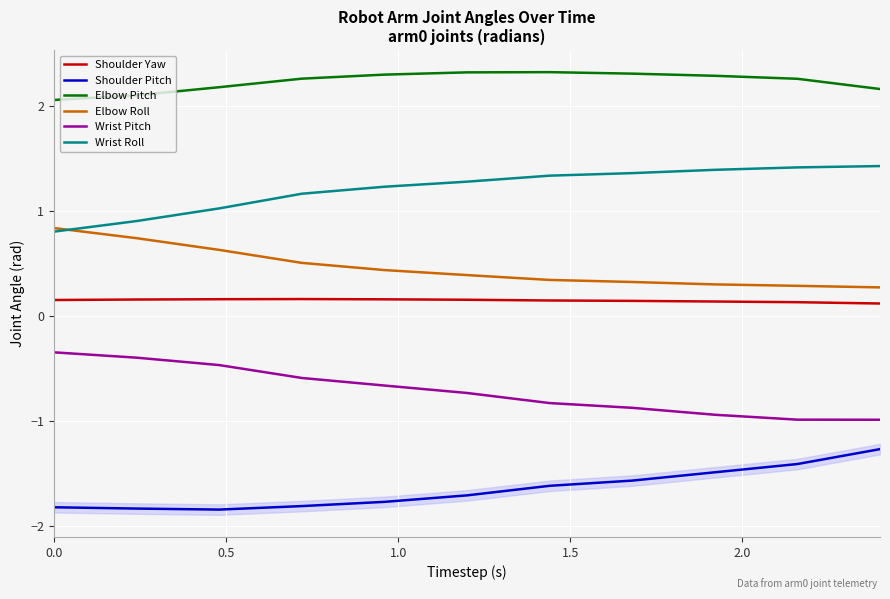

What is the value of the Elbow Pitch point at the 11th from the left?

2.2